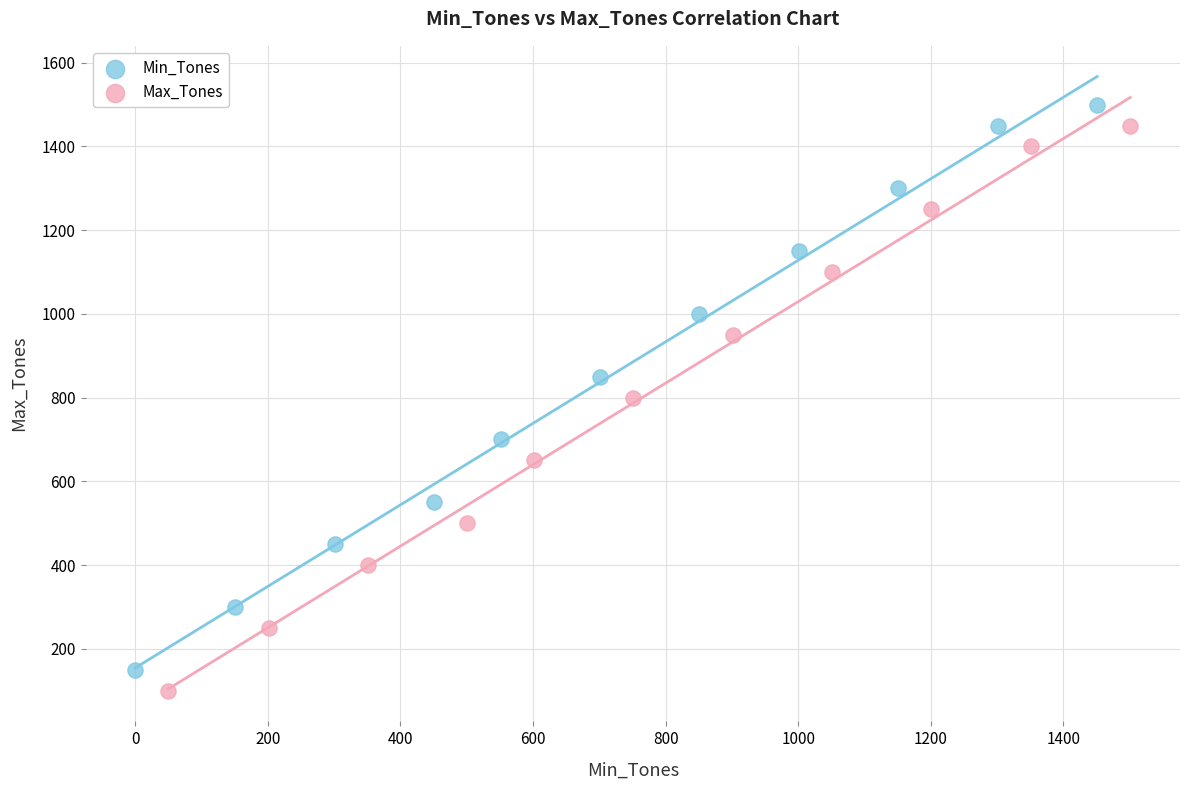

What are all the series names shown in the legend?

Min_Tones, Max_Tones